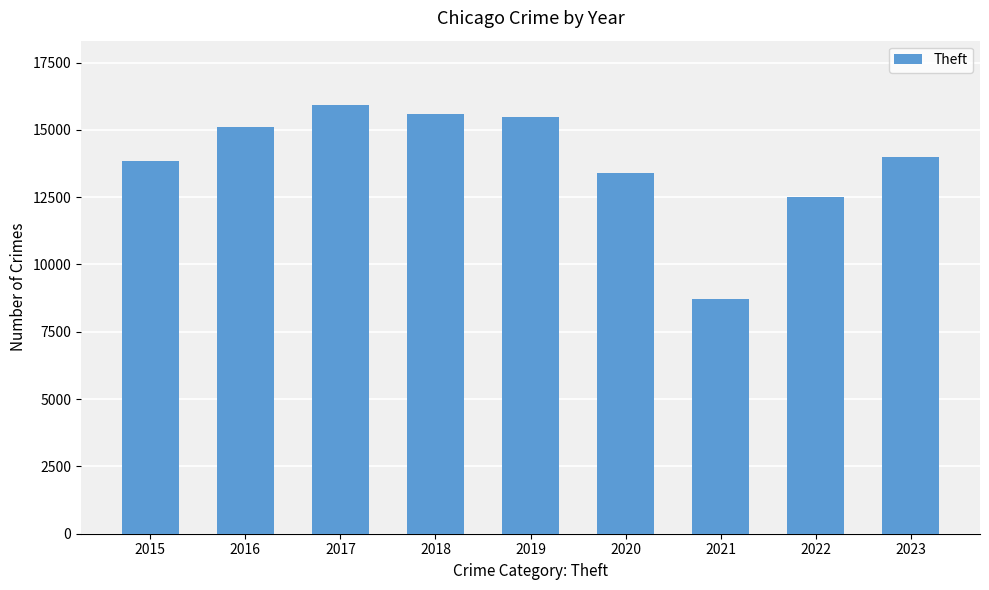

What is the value of the 1st bar from the left?

13834